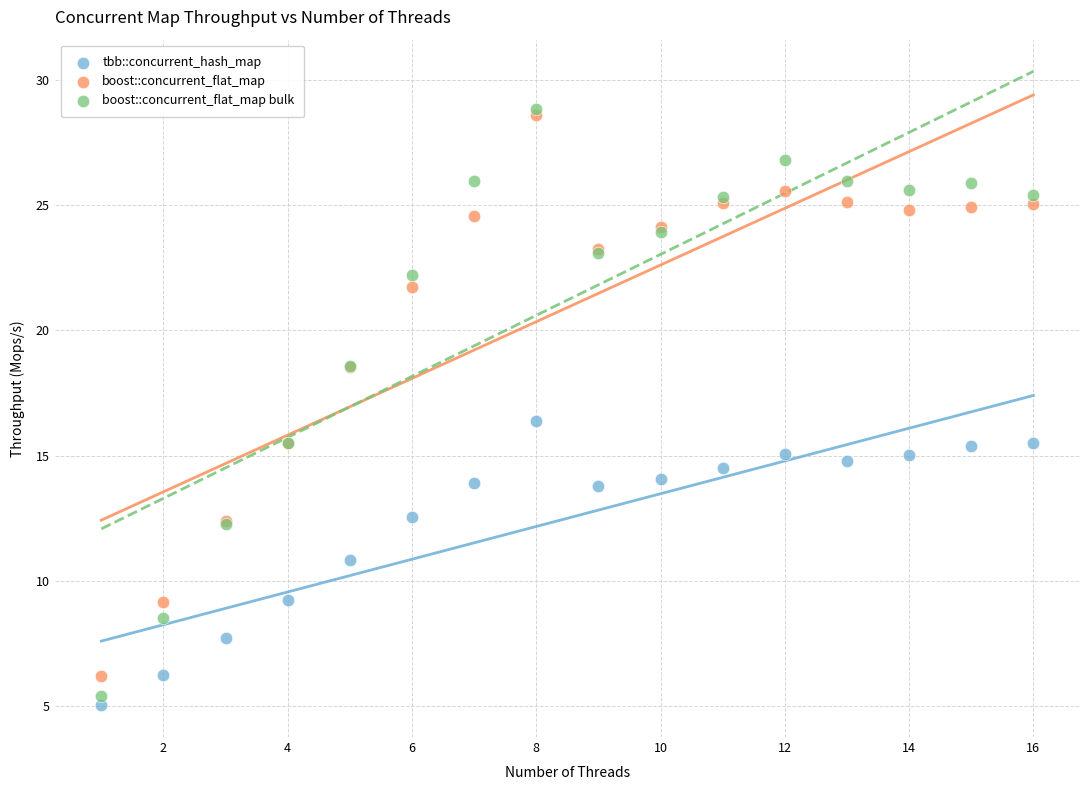

In the boost::concurrent_flat_map series, what Y value is closest to 17?

15.5